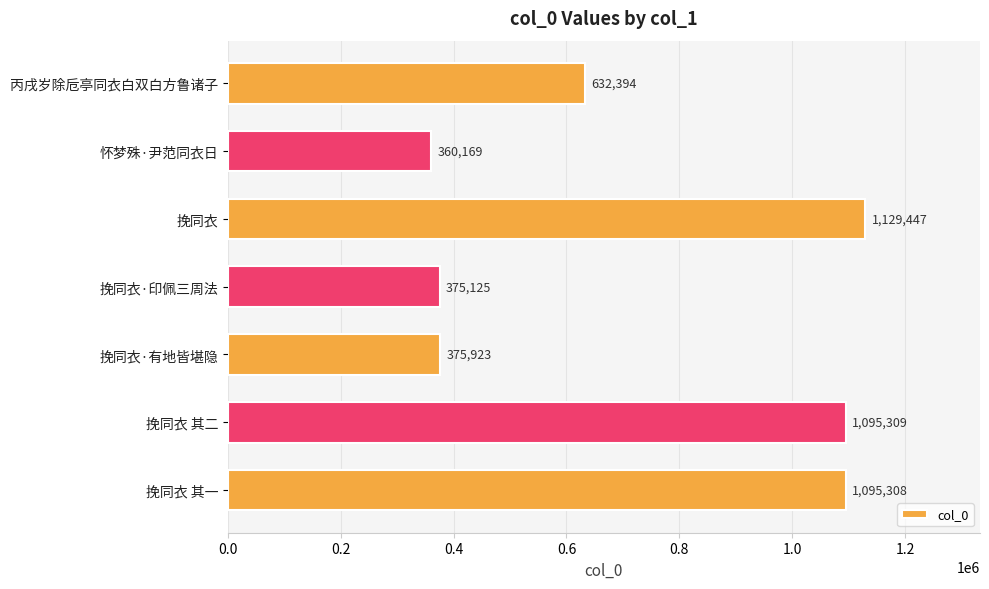

The chart shows a value of 632394 at 丙戌岁除卮亭同衣白双白方鲁诸子. True or false?

True